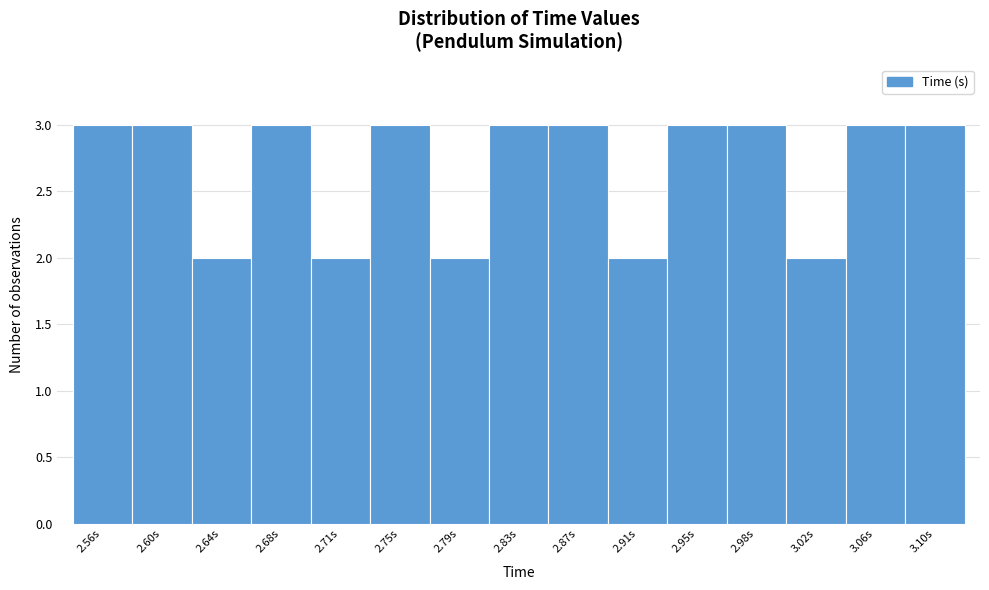

Reading right to left, transcribe all the data shown in this chart.

3.10s=3	3.06s=3	3.02s=2	2.98s=3	2.95s=3	2.91s=2	2.87s=3	2.83s=3	2.79s=2	2.75s=3	2.71s=2	2.68s=3	2.64s=2	2.60s=3	2.56s=3